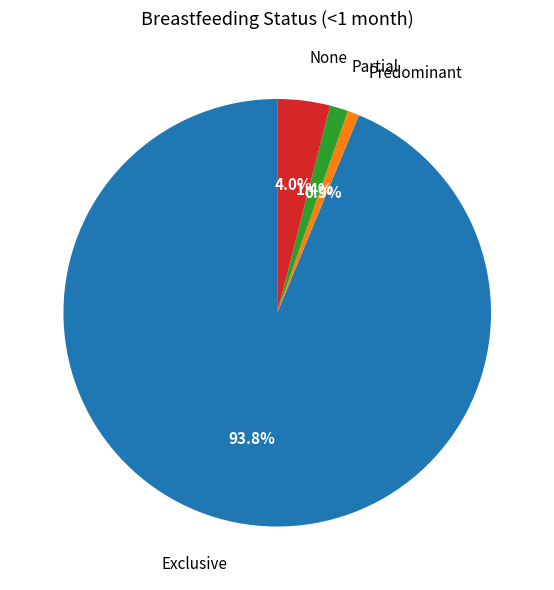

True or false: Predominant accounts for 11% of the total.

False